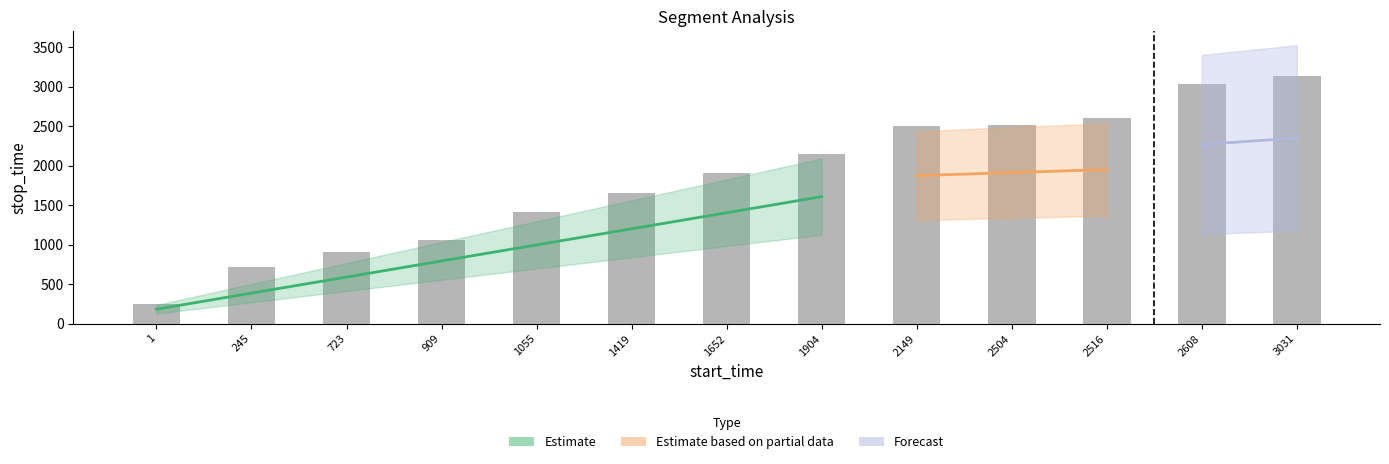

Rank the categories by value from lowest to highest.

1, 245, 723, 909, 1055, 1419, 1652, 1904, 2149, 2504, 2516, 2608, 3031